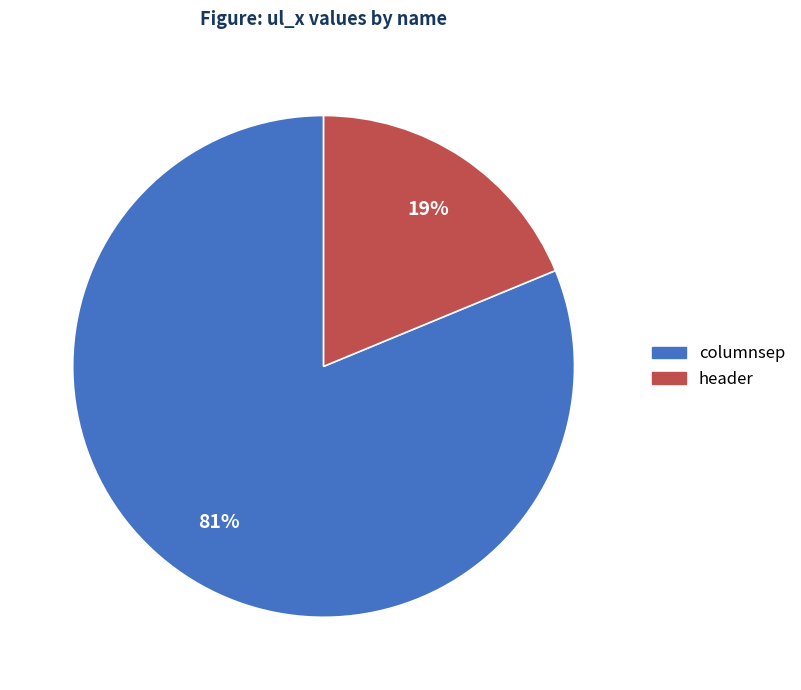

Approximately how many times larger is the value at header compared to columnsep?

0.2